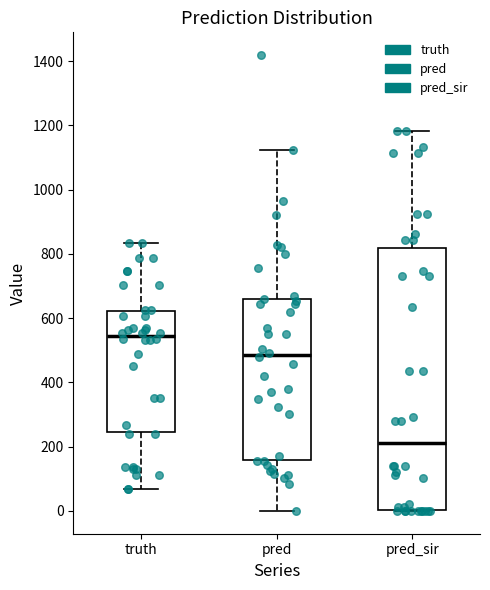

Comparing the boxes themselves (not the whiskers), which one is the tallest?

pred_sir